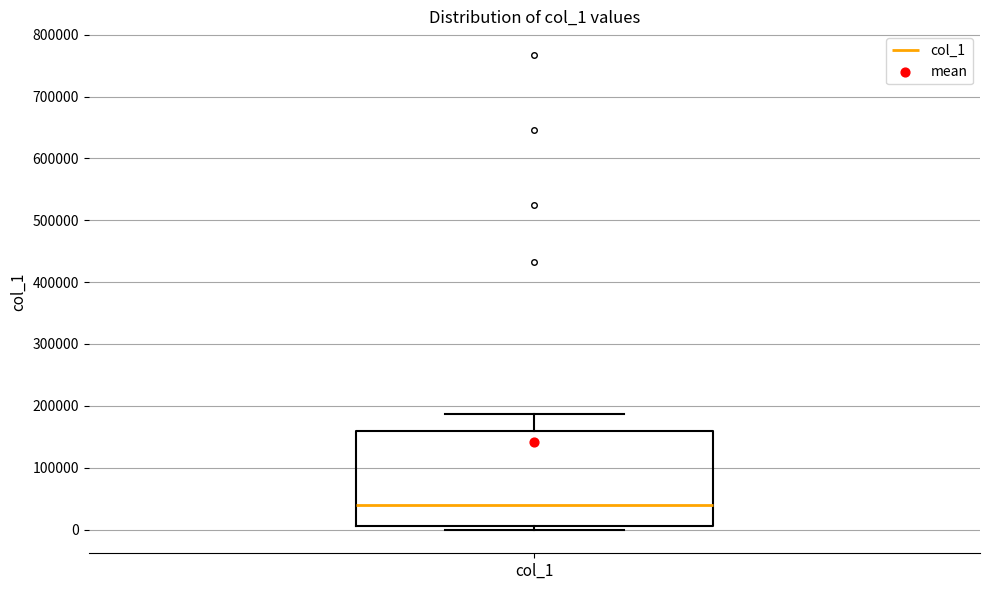

Transcribe this box plot: give where the median line is, the range the box spans, and where the two whiskers end, as read against the y-axis. The values are not printed on the chart, so give them approximately, as read against the axis.

median 40000, box 10000 to 160000, whiskers 0 to 190000